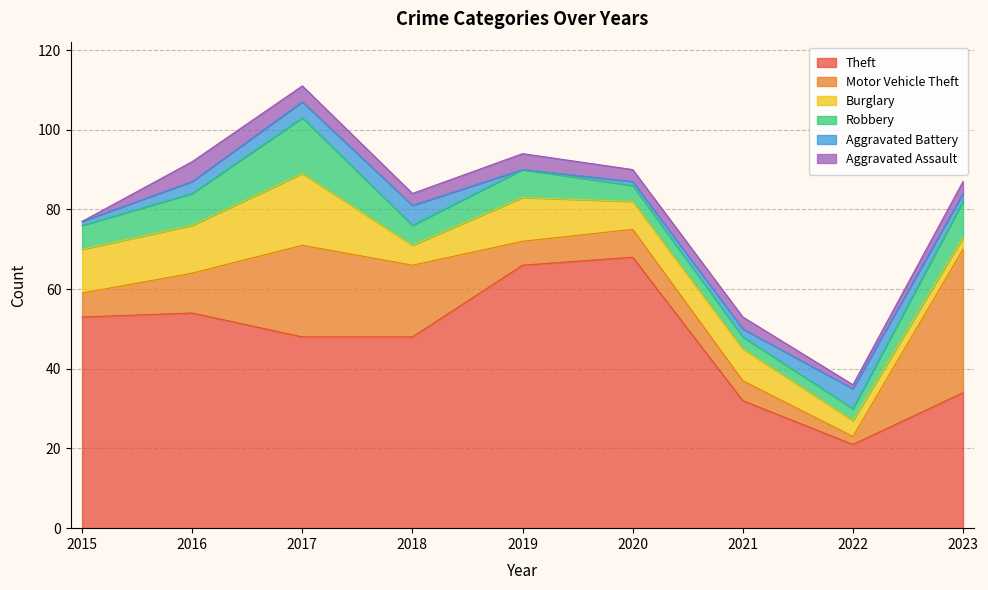

In Aggravated Assault, how many points are lower than both neighbors (excluding endpoints)?

2